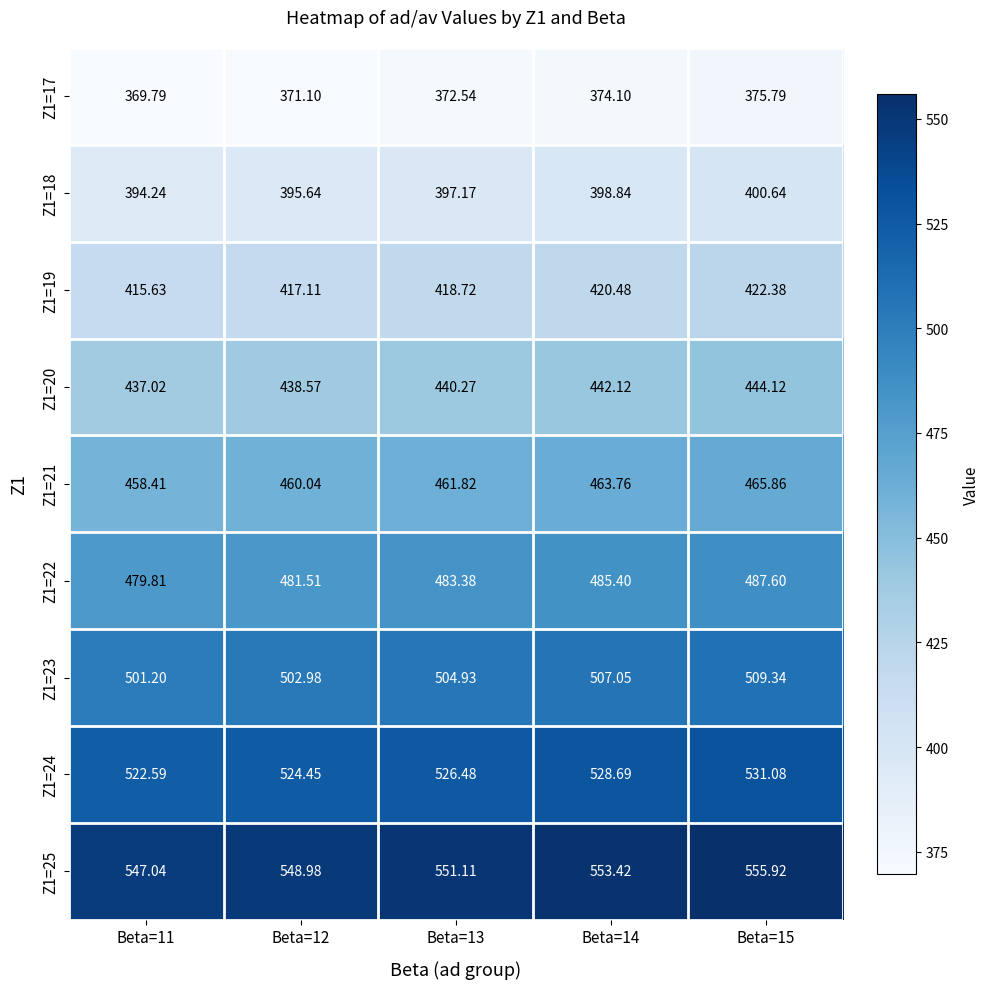

At how many categories does at least one series exceed 379?

5